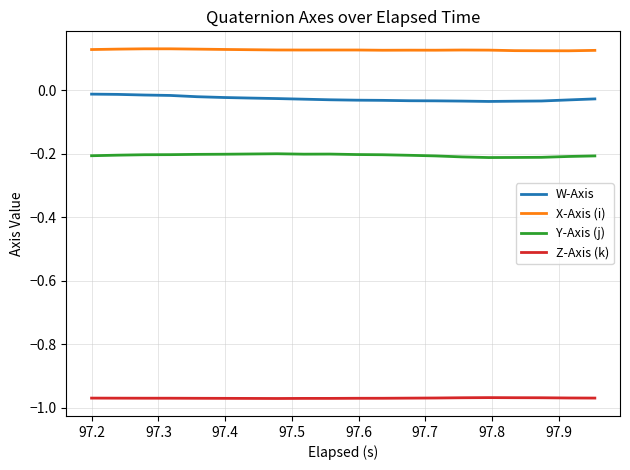

Which series has the largest total across all categories?

X-Axis (i)